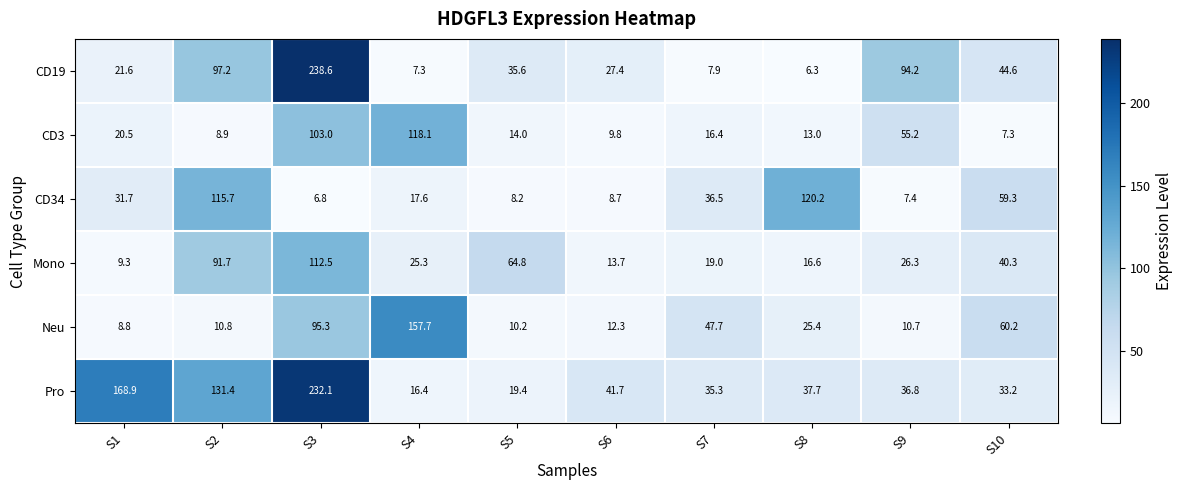

Which series has the largest range (max minus min)?

CD19